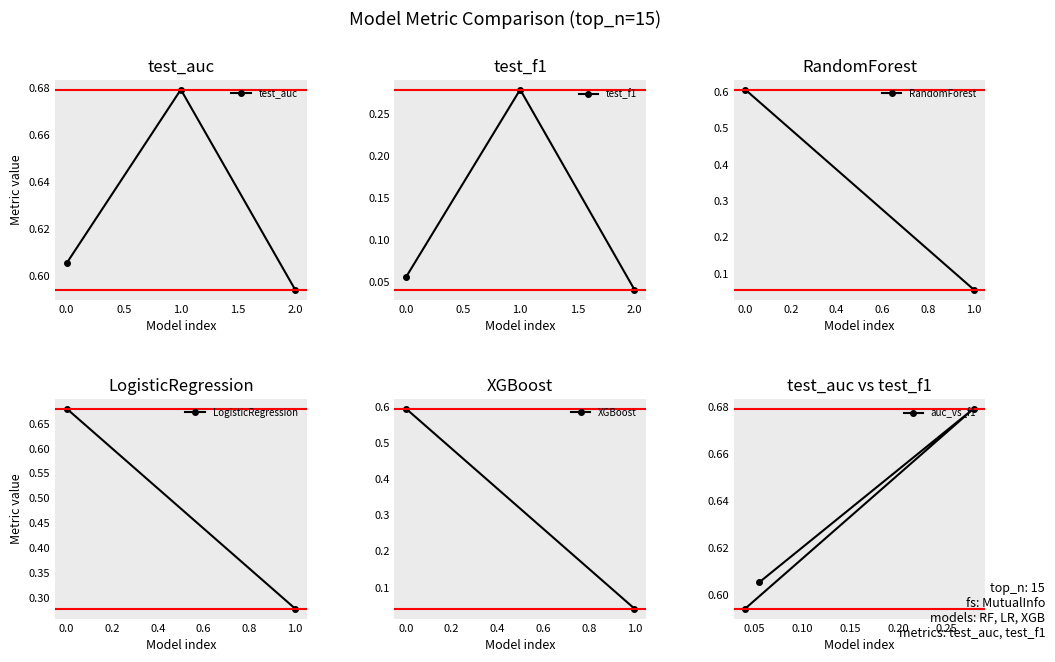

Reading left to right, what are all the values shown in this chart?

RandomForest: test_auc=0.6	test_f1=0.1
LogisticRegression: test_auc=0.7	test_f1=0.3
XGBoost: test_auc=0.6	test_f1=0.0